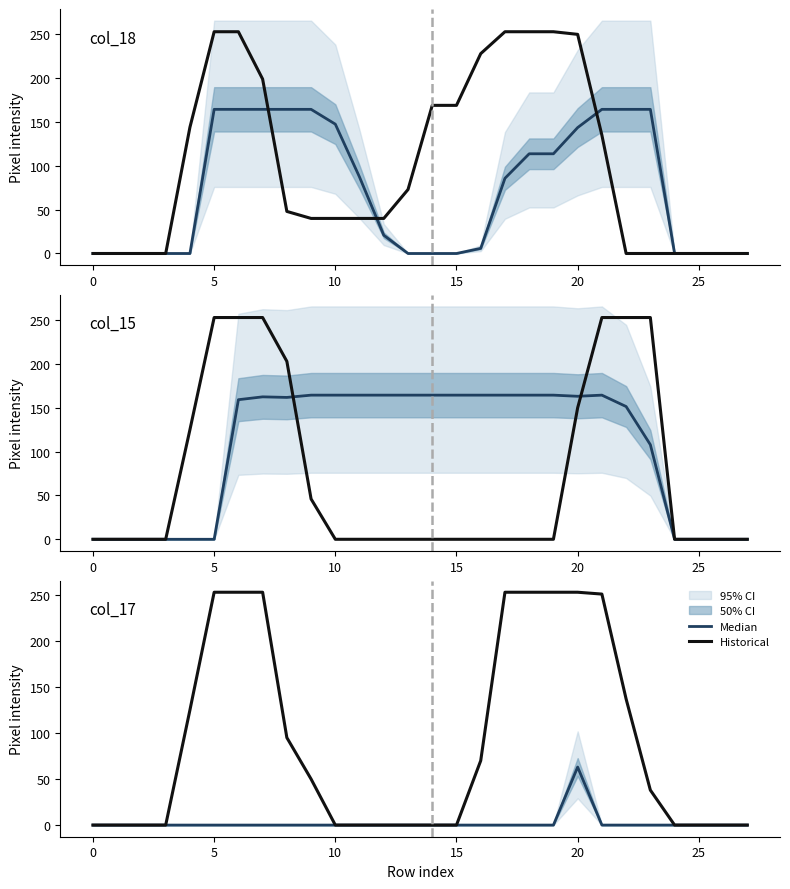

Is this an area chart (filled region under the line)?

No